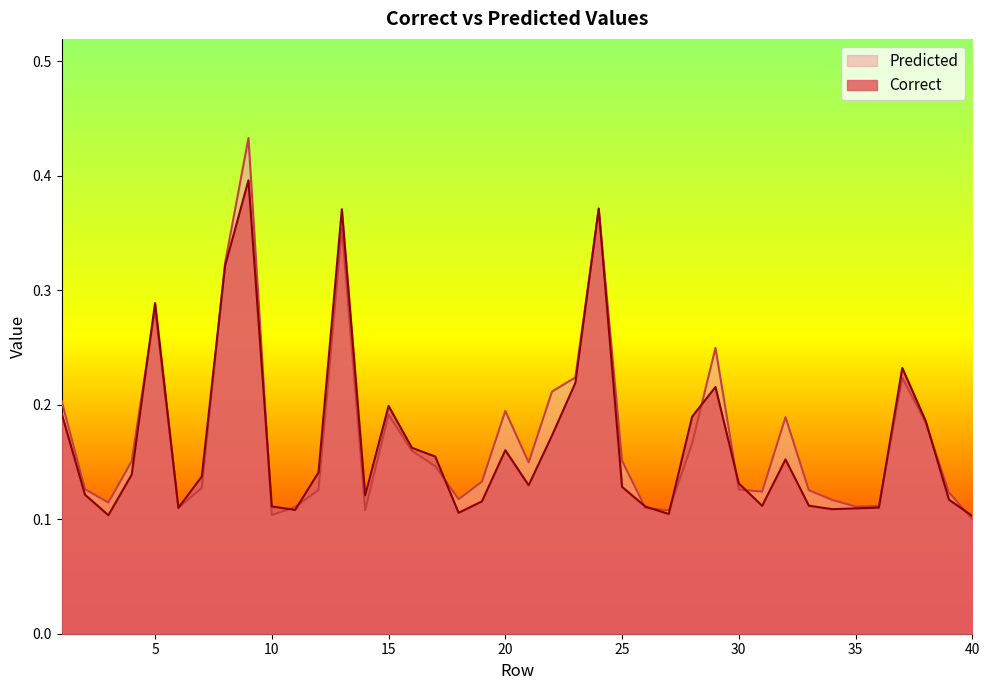

Between 33 and 34, which series saw the biggest shift?

Predicted